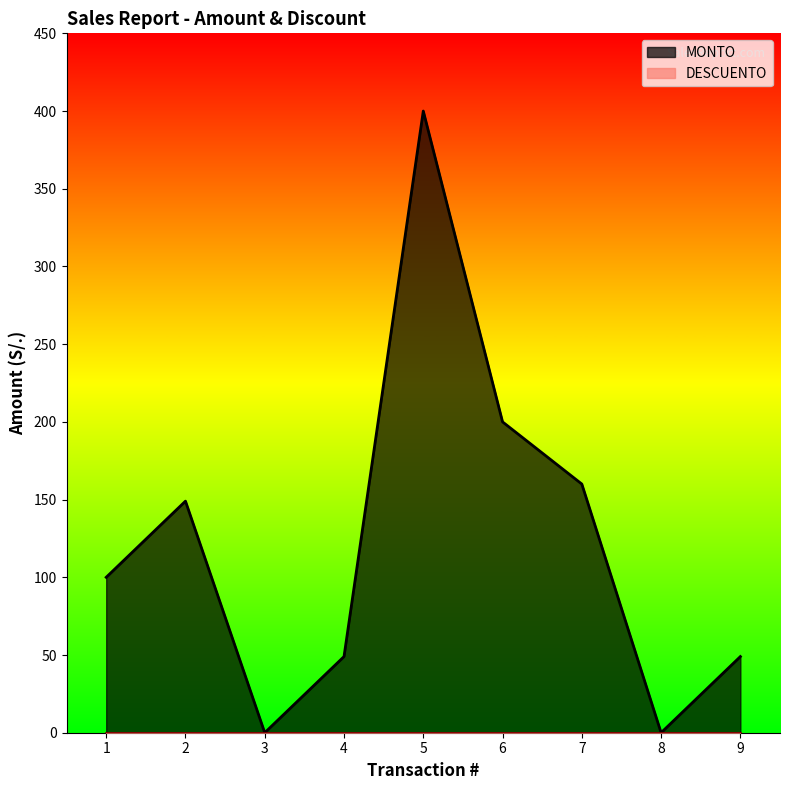

What is the value of the 2nd point from the left?

149